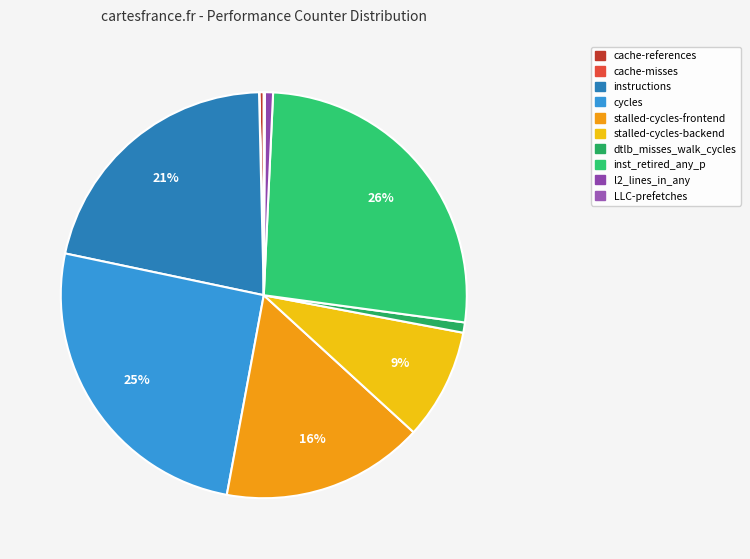

What is the total percentage of inst_retired_any_p and instructions?

47.7%